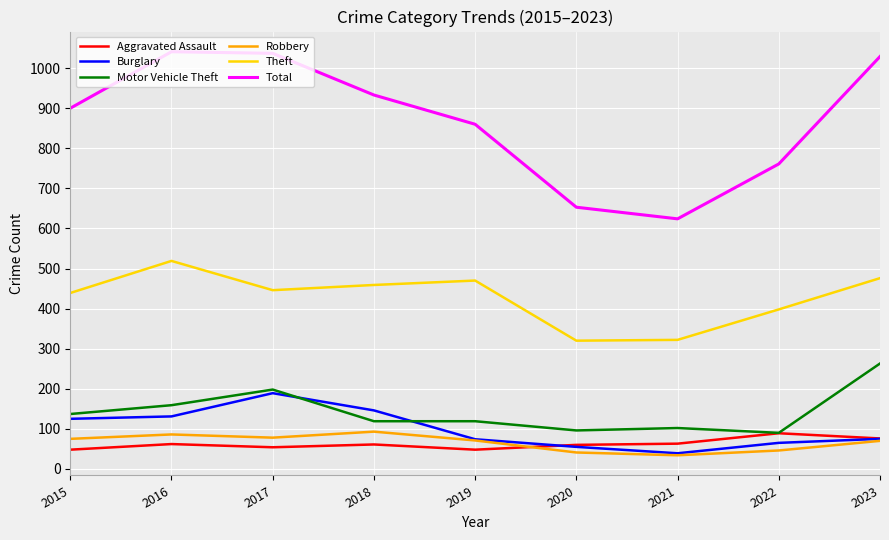

At which label does Theft first exceed 446?

2016